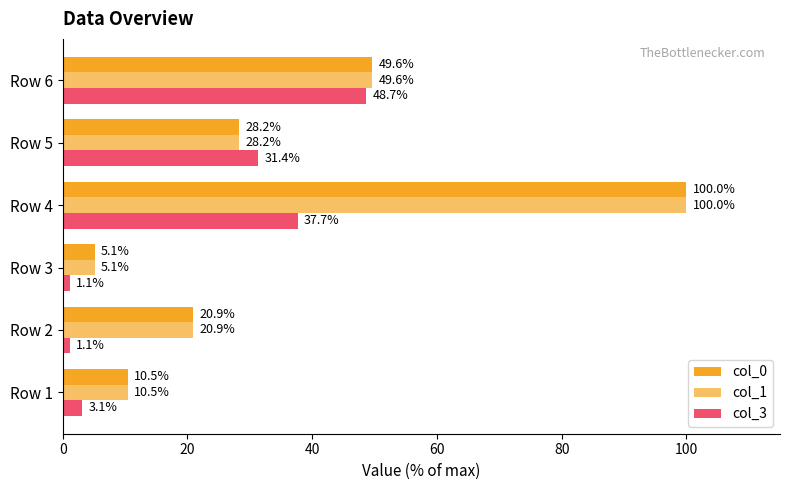

How many data points does each series have?

6